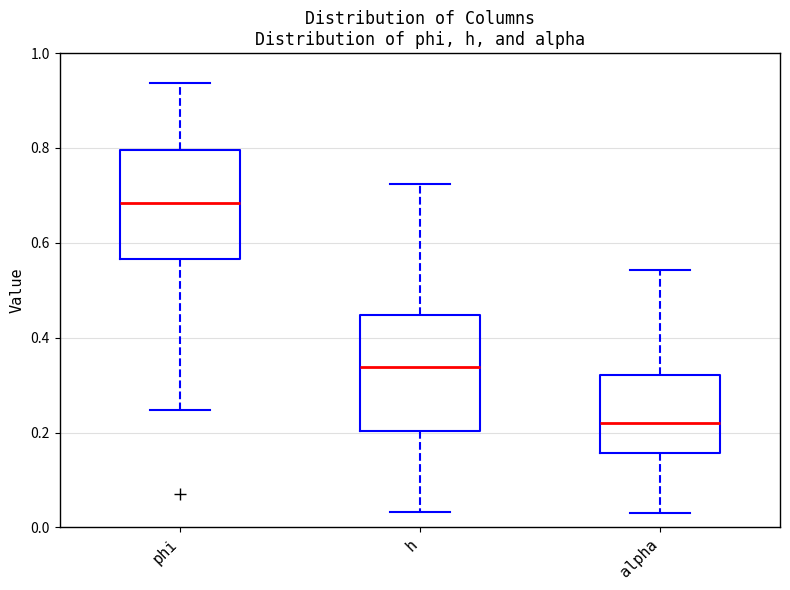

Reading left to right, read every box against the y-axis: the position of its median line, the range the box covers, and the ends of its whiskers. The values are not printed on the chart, so give them approximately, as read against the axis.

phi: median 0.68, box 0.56 to 0.80, whiskers 0.24 to 0.94
h: median 0.34, box 0.20 to 0.44, whiskers 0.04 to 0.72
alpha: median 0.22, box 0.16 to 0.32, whiskers 0.04 to 0.54